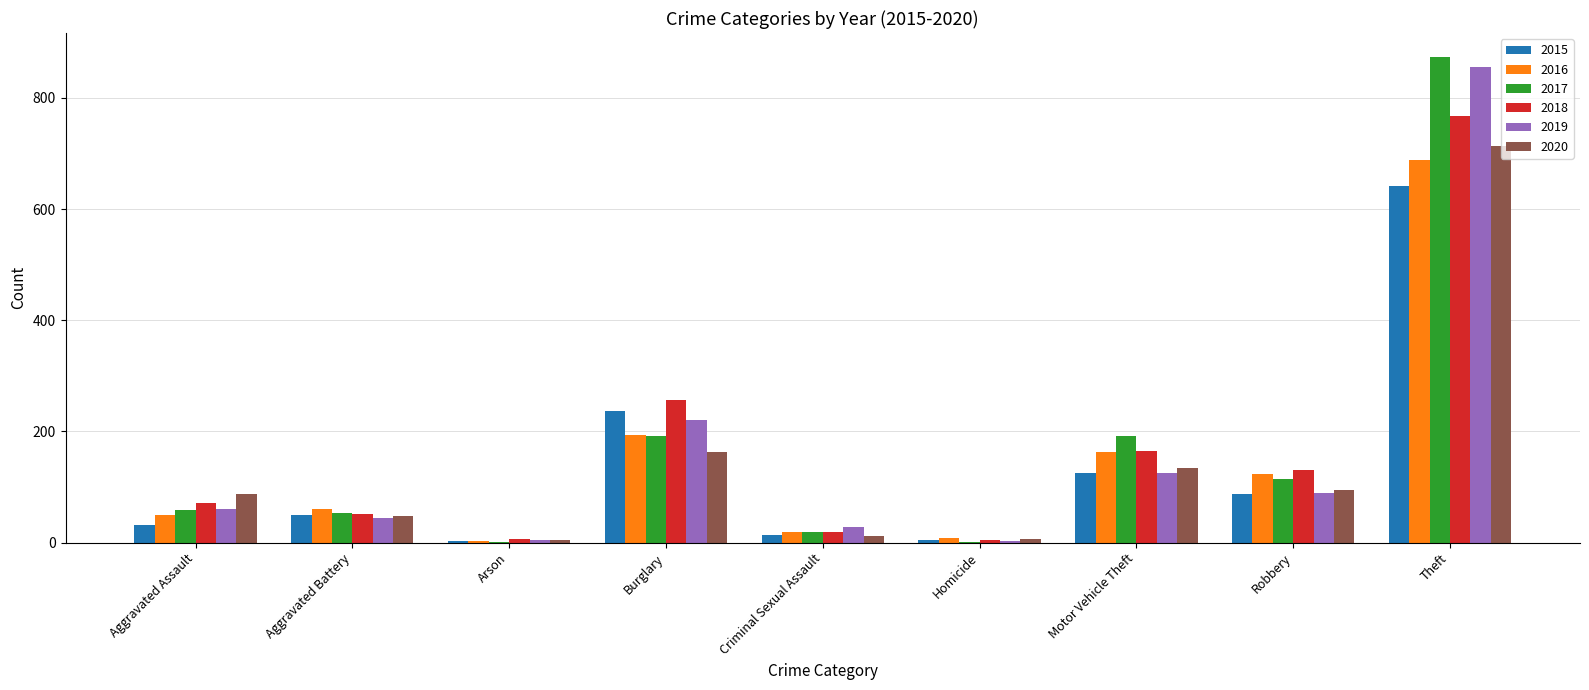

Is the value of 2016 at Motor Vehicle Theft greater than the value of 2015 at Aggravated Assault?

Yes